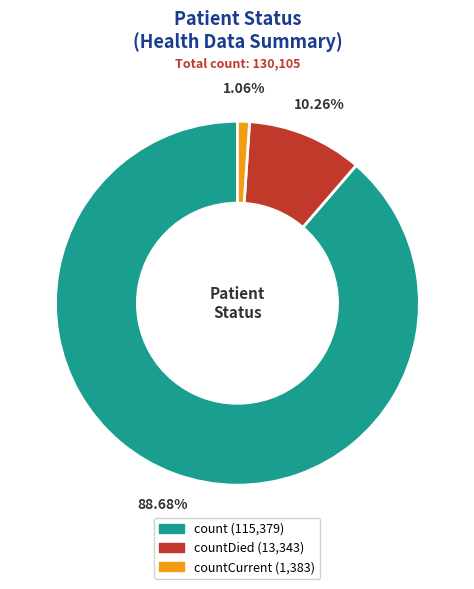

Is there any slice that represents more than half of the pie?

Yes